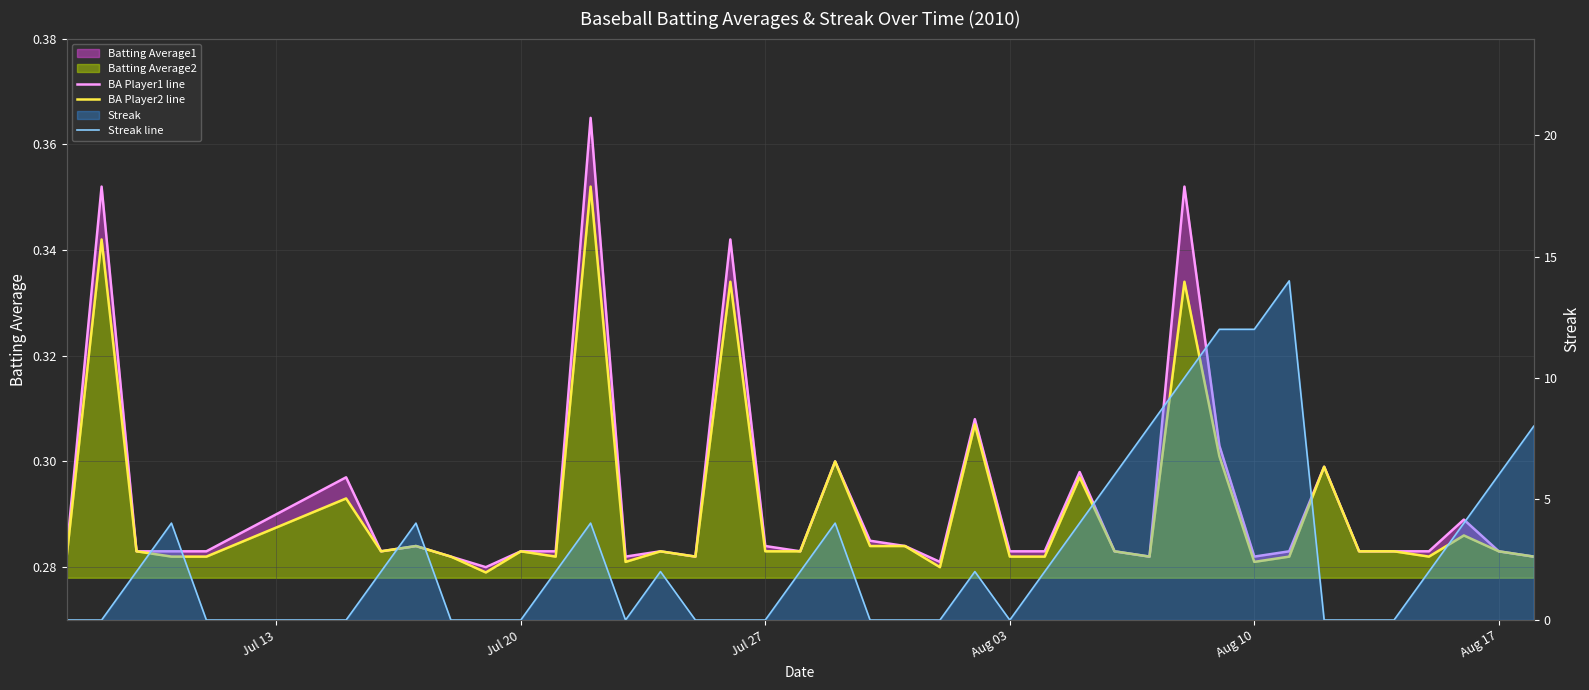

What is the maximum value for Streak line?

14.0